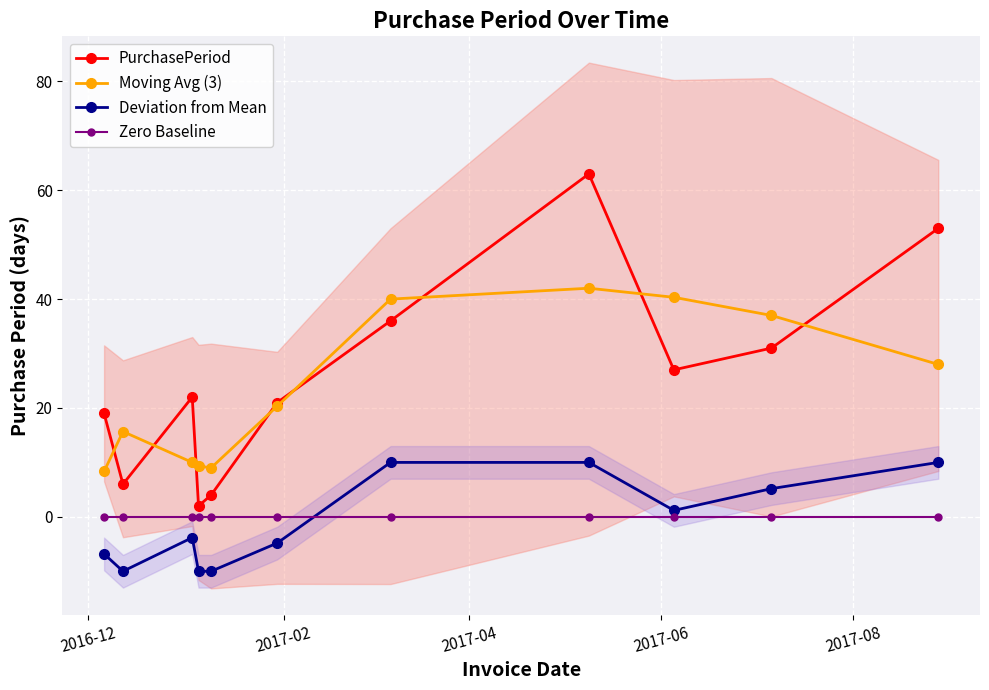

What is the minimum value for Moving Avg (3)?

8.3